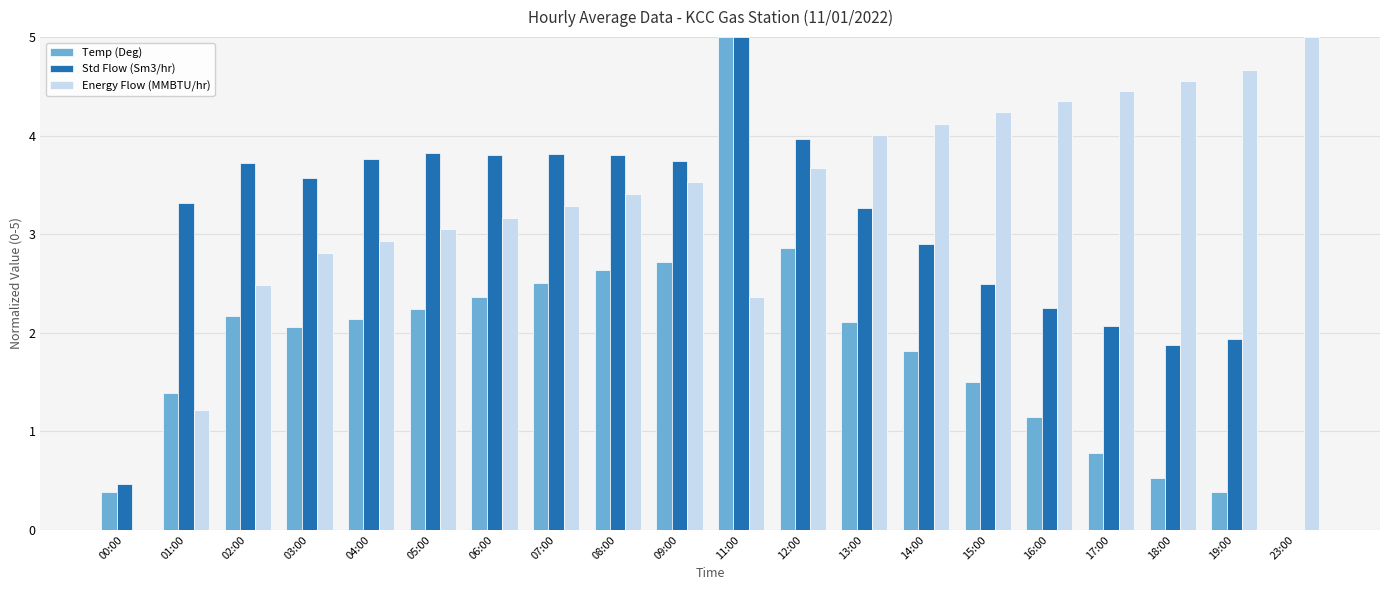

What is the sum of the Temp (Deg) values at 03:00 and 08:00?

4.7